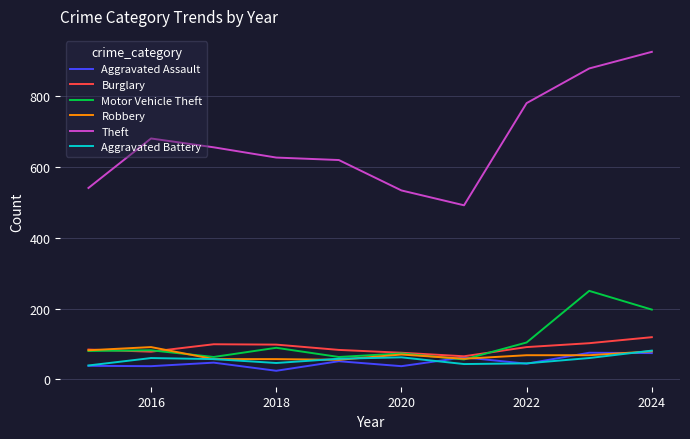

Which series has the largest total across all categories?

Theft